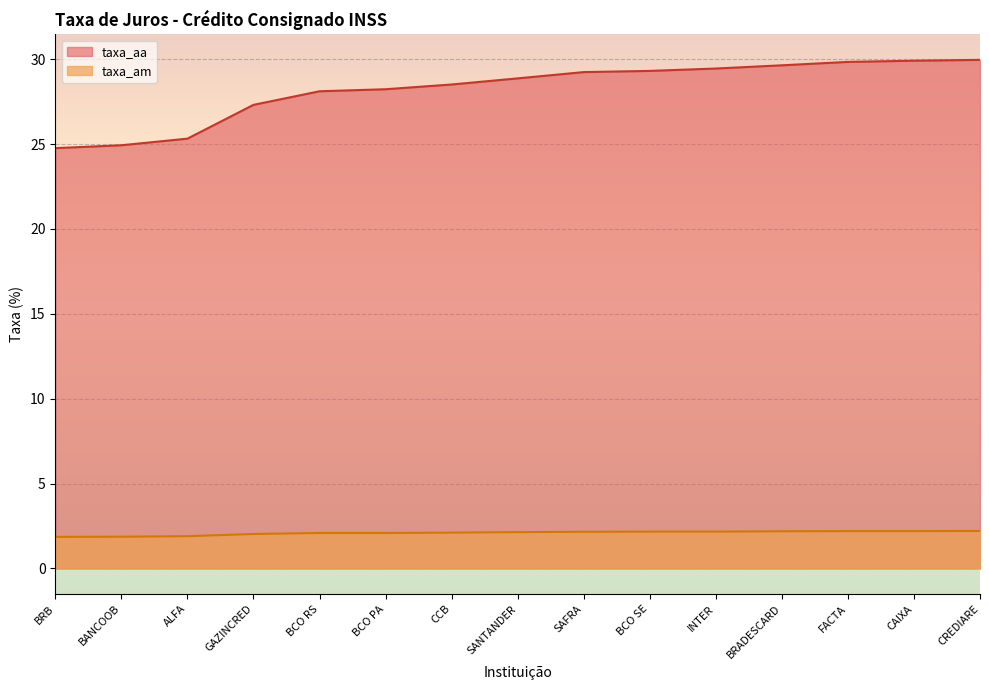

What is the sum of all taxa_am values?

31.4